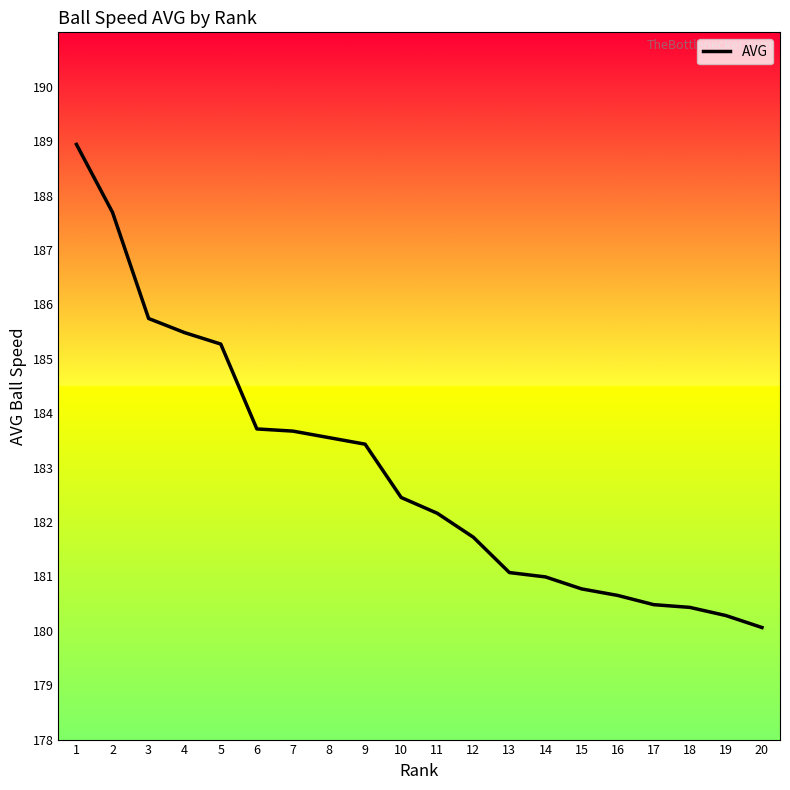

How many values are below 182?

9